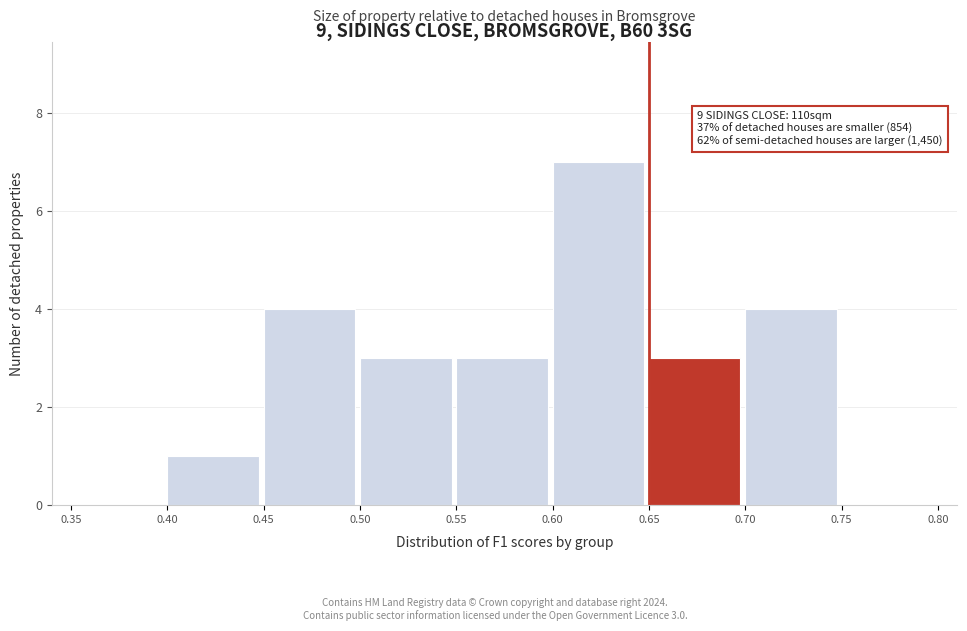

Which range on the x-axis has the tallest bar?

0.60 to 0.65